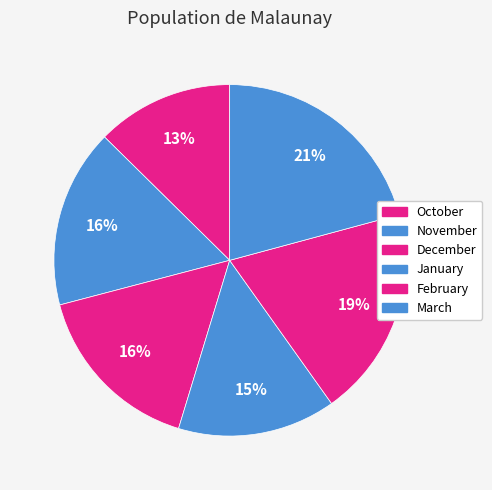

Is the sum of October and February greater than half?

No